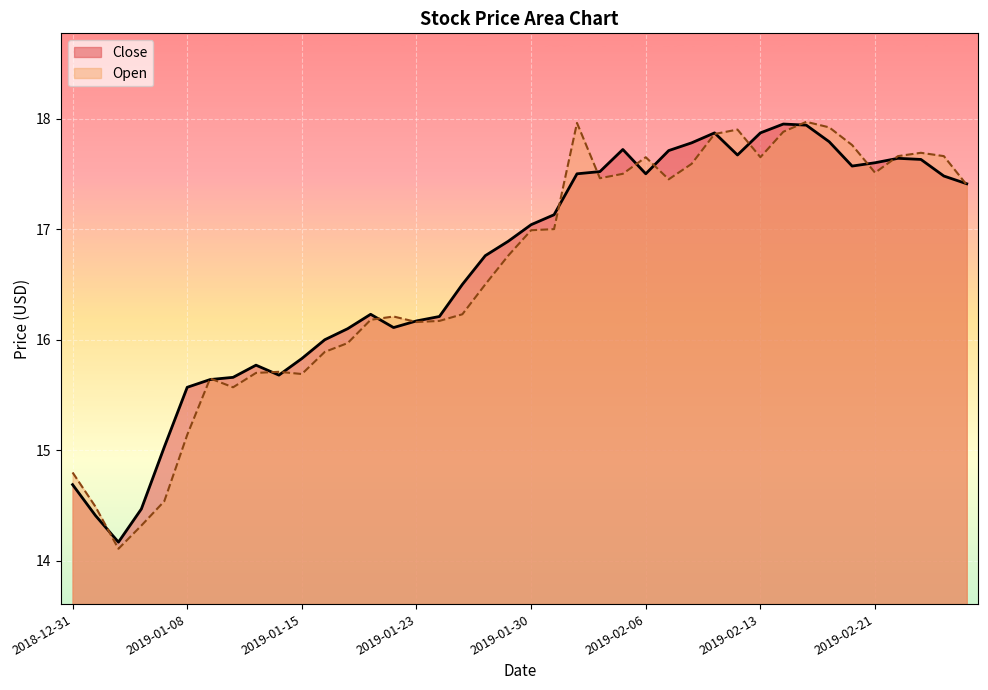

What are all the series names shown in the legend?

Close, Open